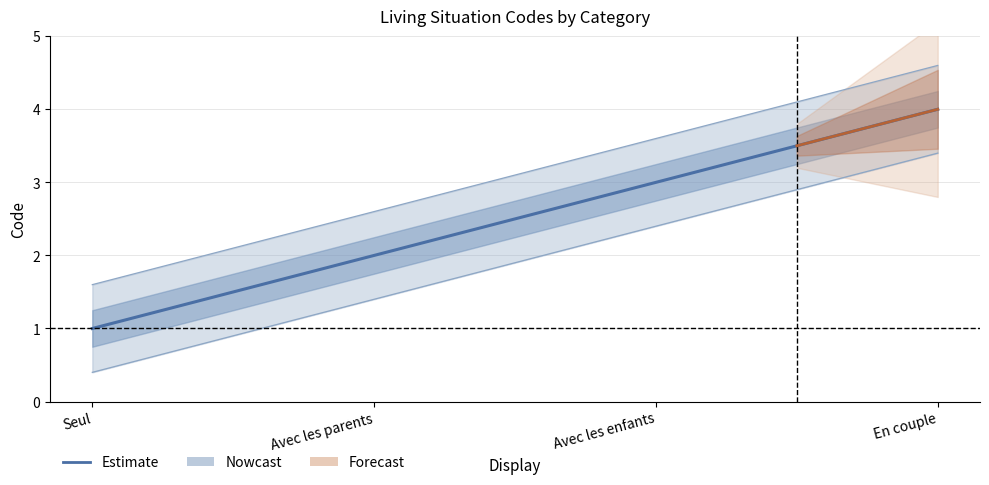

List the labels in order of value, smallest first.

Seul, Avec les parents, Avec les enfants, En couple